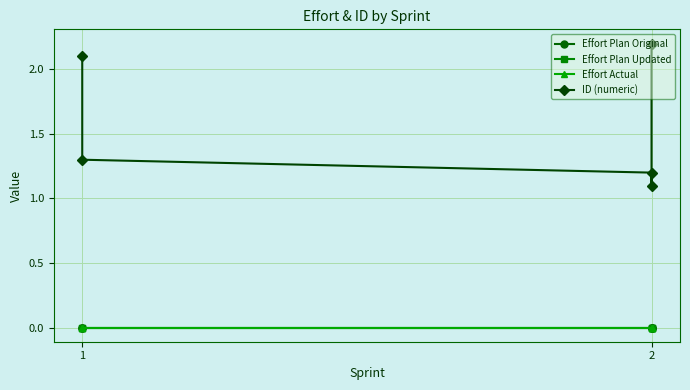

Reading left to right, what are all the values shown in this chart?

Effort Plan Original: 0.0	0.0	0.0	0.0	0.0
Effort Plan Updated: 0.0	0.0	0.0	0.0	0.0
Effort Actual: 0.0	0.0	0.0	0.0	0.0
ID (numeric): 2.1	1.3	1.2	1.1	2.2